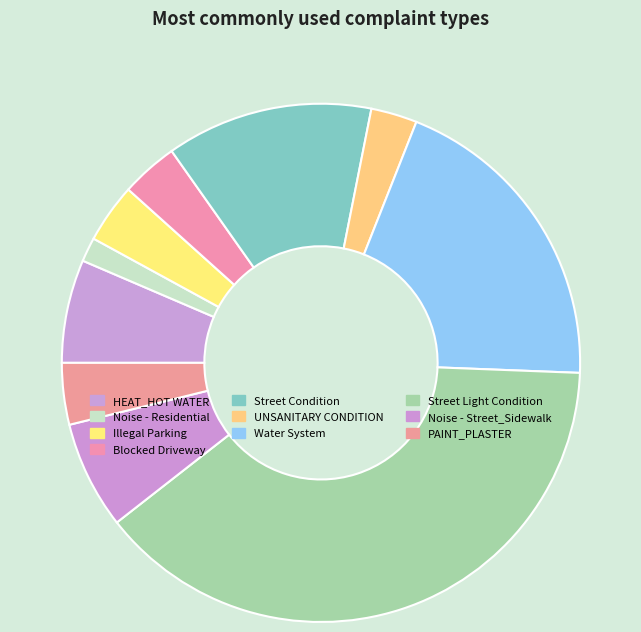

Which category has the biggest portion of the pie?

Street Light Condition